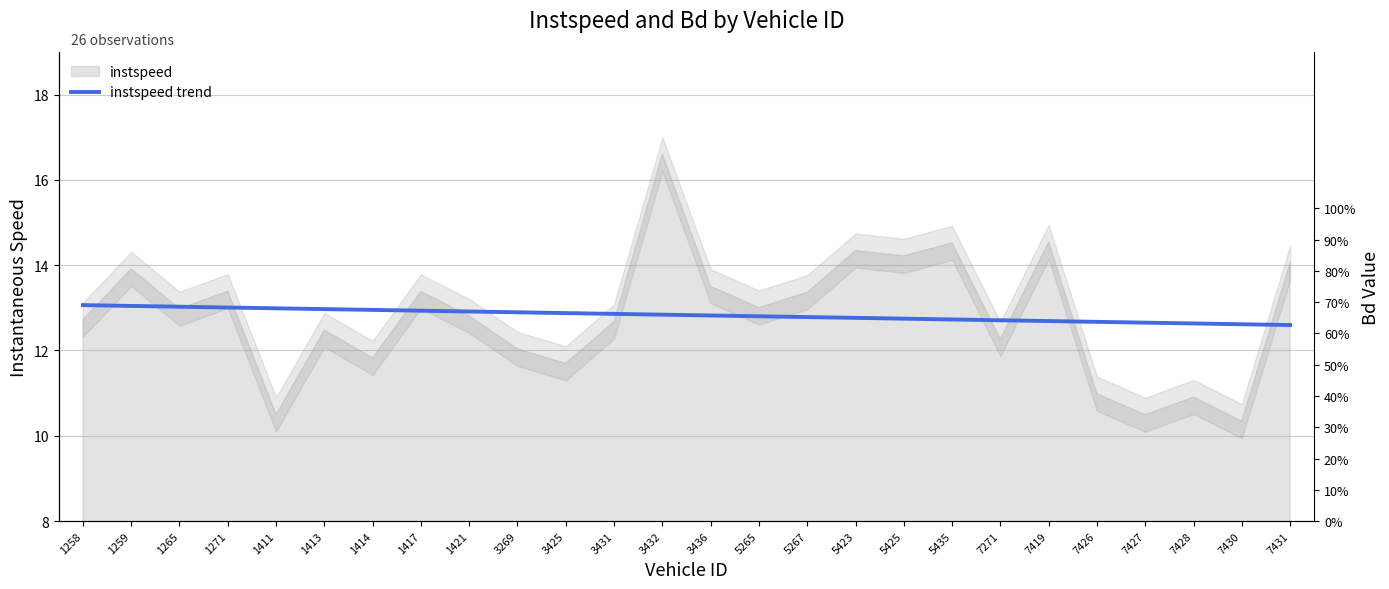

What is the difference between the instspeed trend values at 7427 and 1413?

0.3